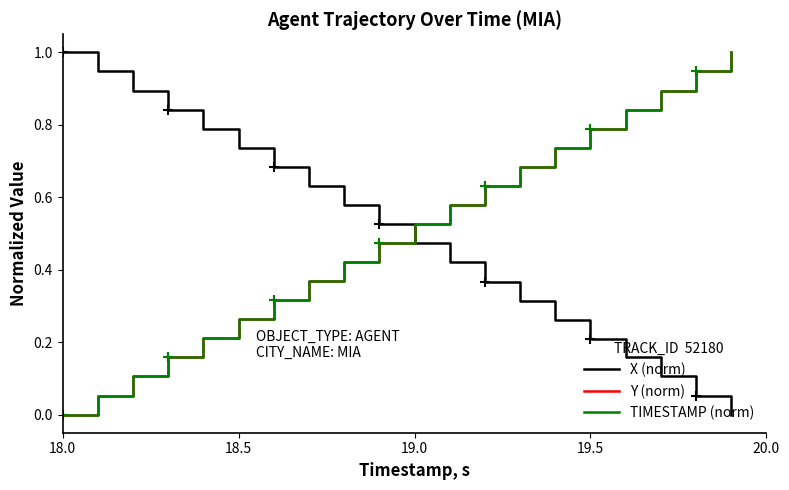

Which series ends up on top after the final intersection of X (norm) and TIMESTAMP (norm)?

TIMESTAMP (norm)